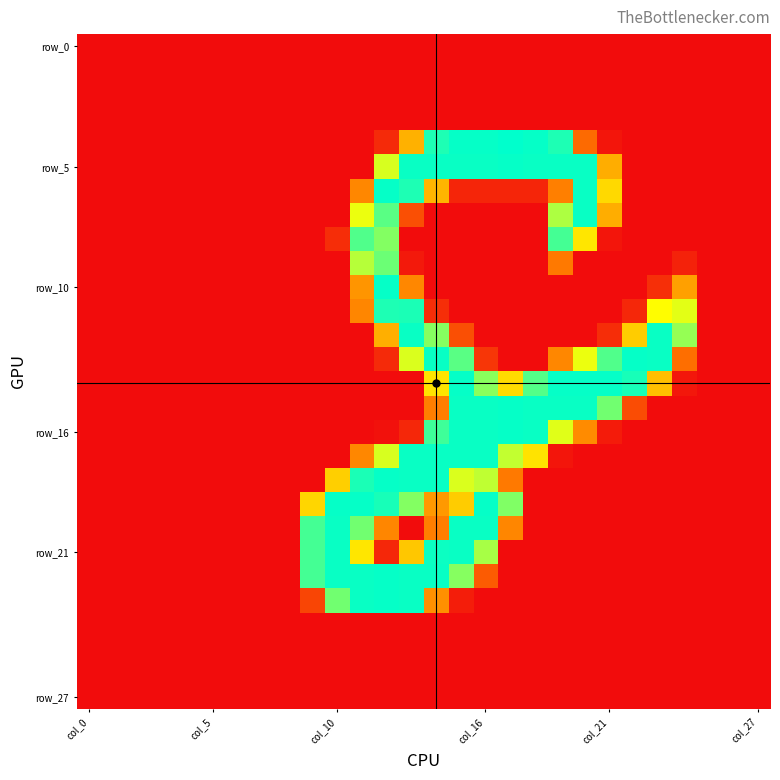

What is the maximum value shown in the chart?

255